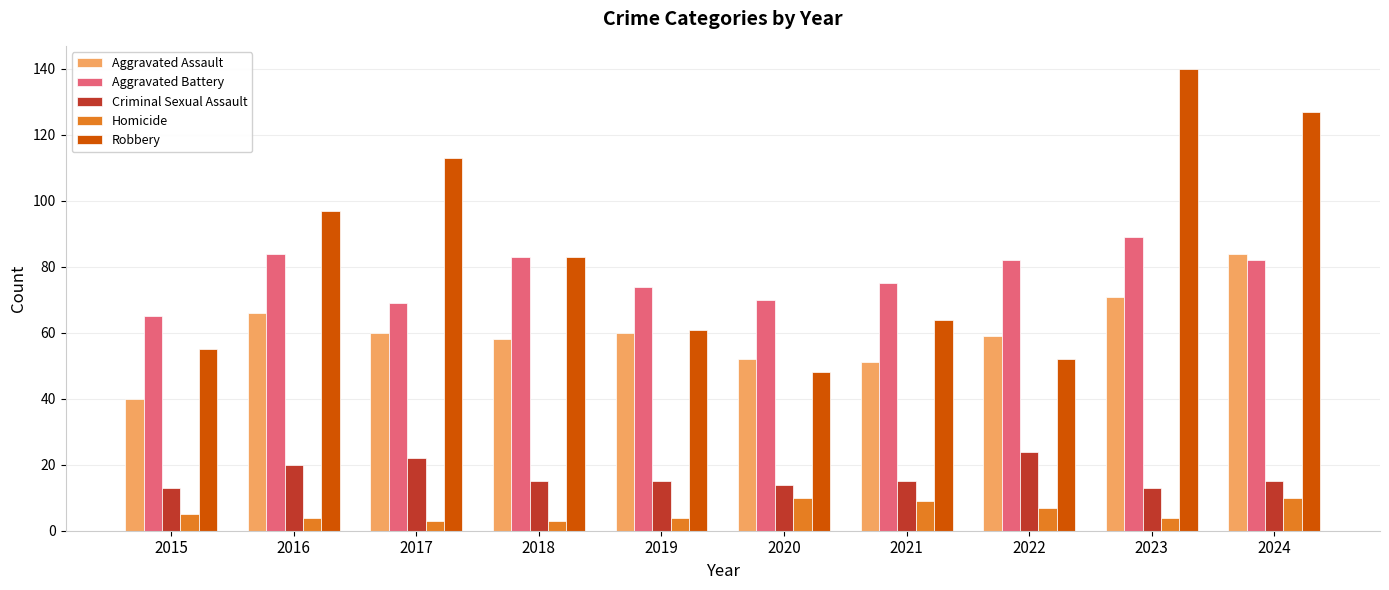

What value does the Criminal Sexual Assault series have at 2019?

15